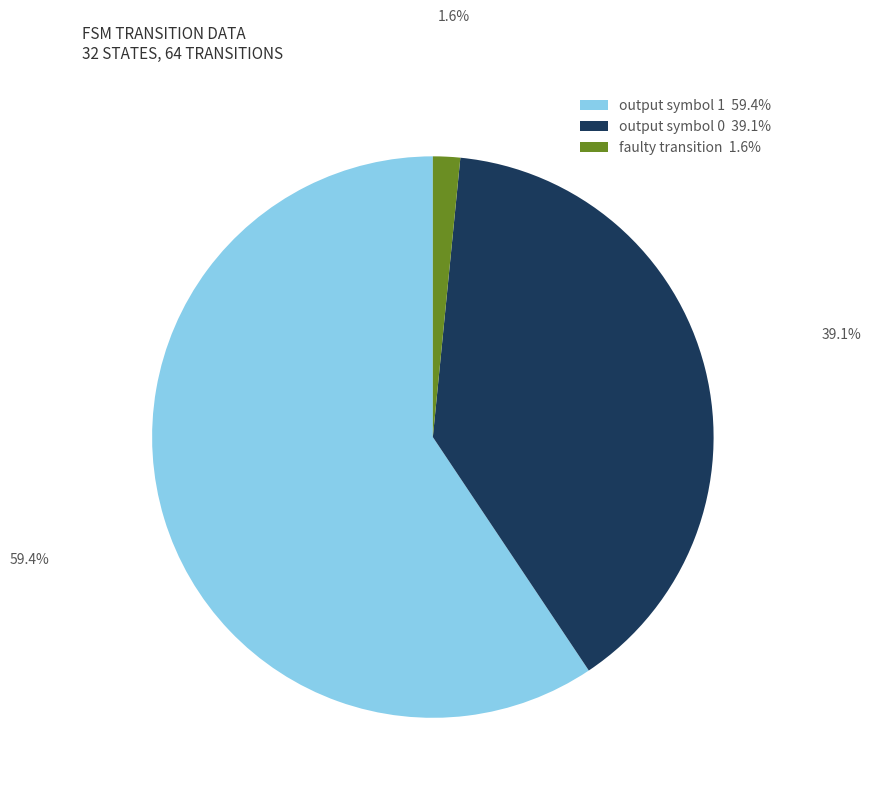

Approximately how many times larger is the value at output symbol 0 39.1% compared to output symbol 1 59.4%?

0.7